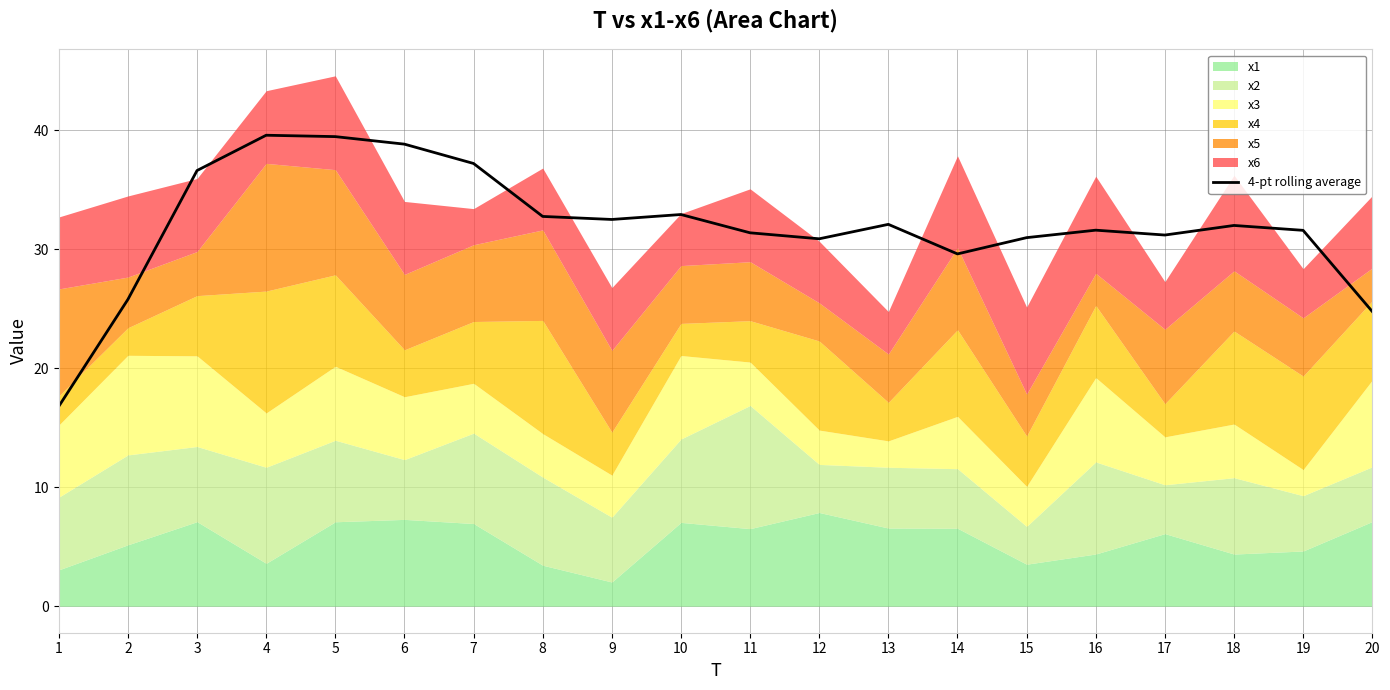

True or false: 4-pt rolling average has a value of 51.5 at 4.

False